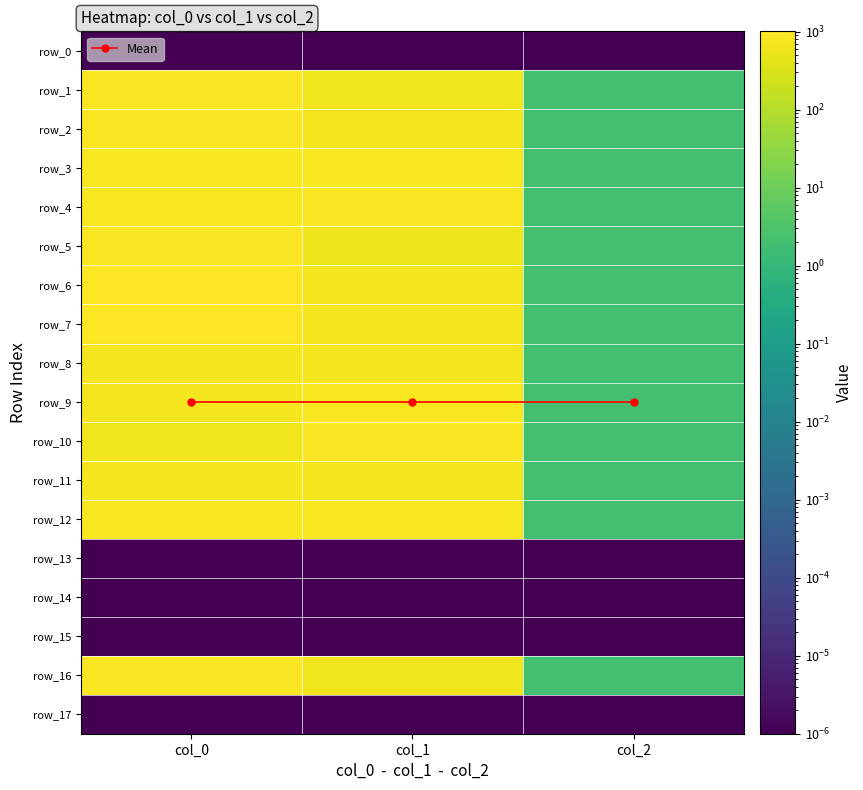

What is the spread (max minus min) of values at col_1?

894.4